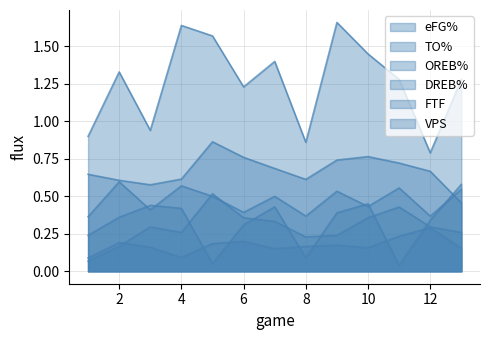

In TO%, how many points are lower than both neighbors (excluding endpoints)?

3